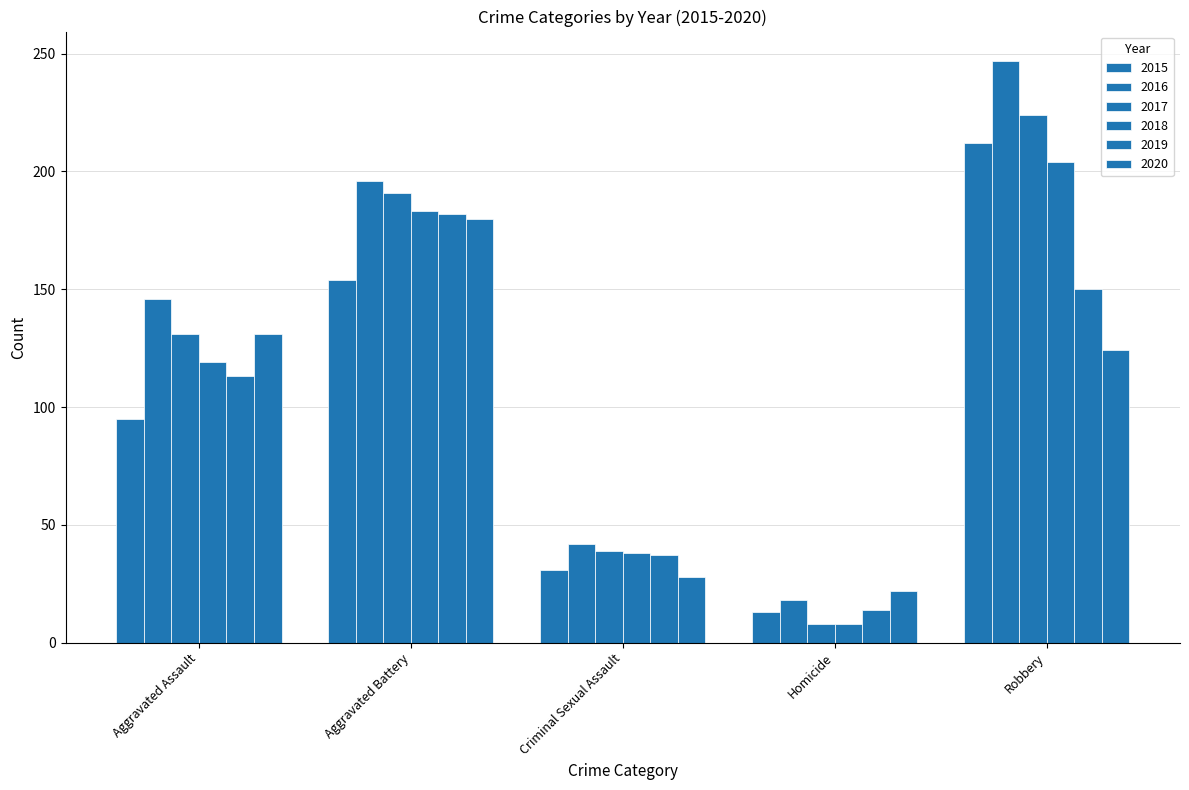

Which series changed the most between Criminal Sexual Assault and Robbery?

2016